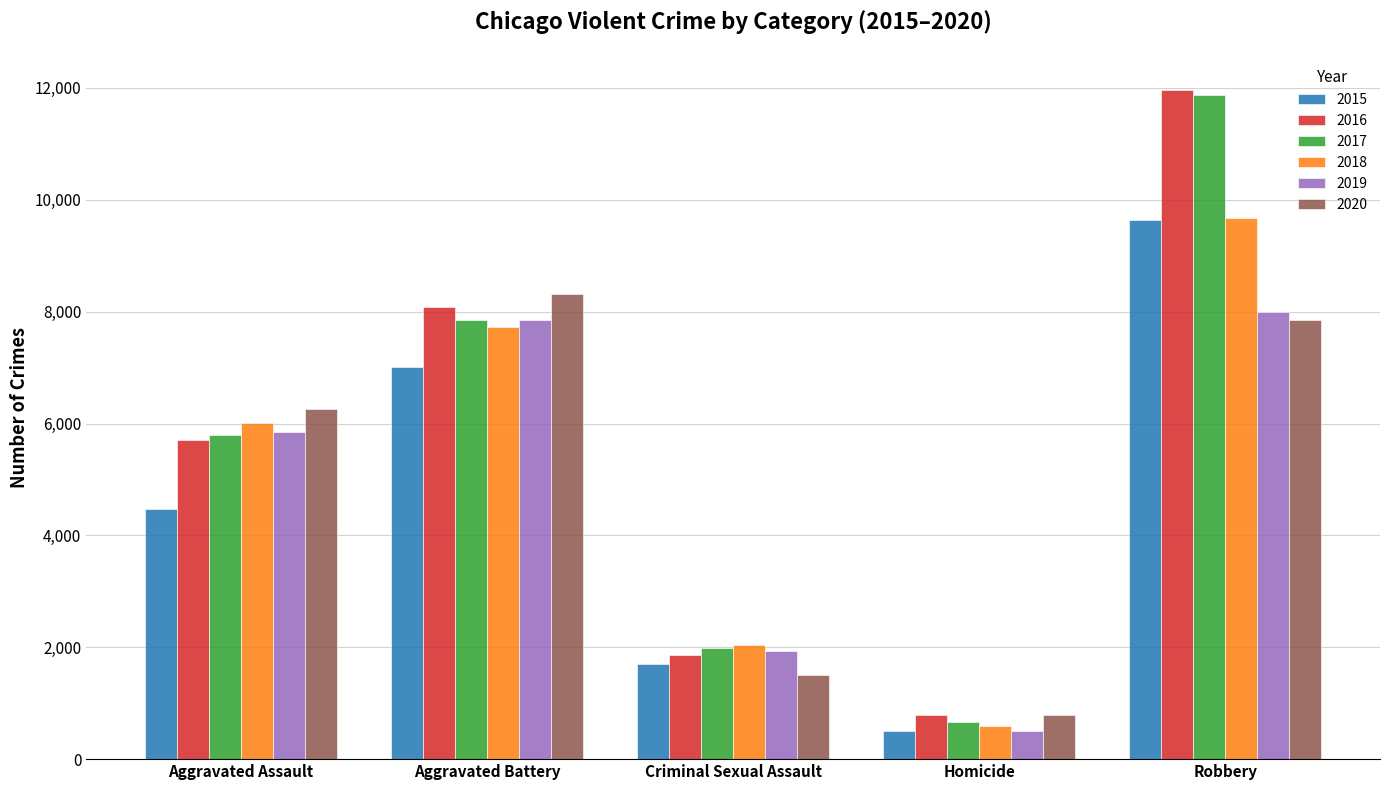

Reading left to right, what are all the values shown in this chart?

2015: Aggravated Assault=4480	Aggravated Battery=7019	Criminal Sexual Assault=1708	Homicide=496	Robbery=9638
2016: Aggravated Assault=5713	Aggravated Battery=8085	Criminal Sexual Assault=1866	Homicide=786	Robbery=11960
2017: Aggravated Assault=5793	Aggravated Battery=7845	Criminal Sexual Assault=1990	Homicide=672	Robbery=11881
2018: Aggravated Assault=6002	Aggravated Battery=7734	Criminal Sexual Assault=2047	Homicide=588	Robbery=9681
2019: Aggravated Assault=5841	Aggravated Battery=7858	Criminal Sexual Assault=1927	Homicide=499	Robbery=7995
2020: Aggravated Assault=6265	Aggravated Battery=8320	Criminal Sexual Assault=1500	Homicide=787	Robbery=7855